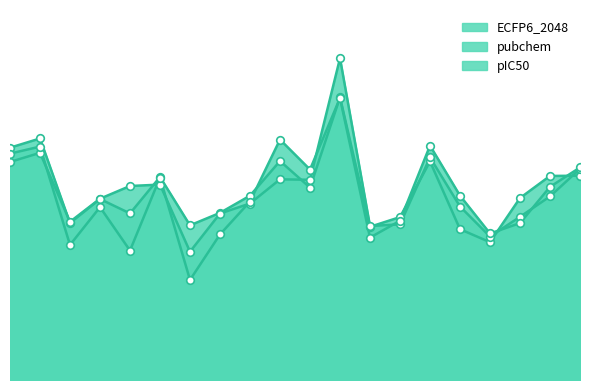

Is the value of pubchem at 1964 greater than the value of pIC50 at 1964?

Yes